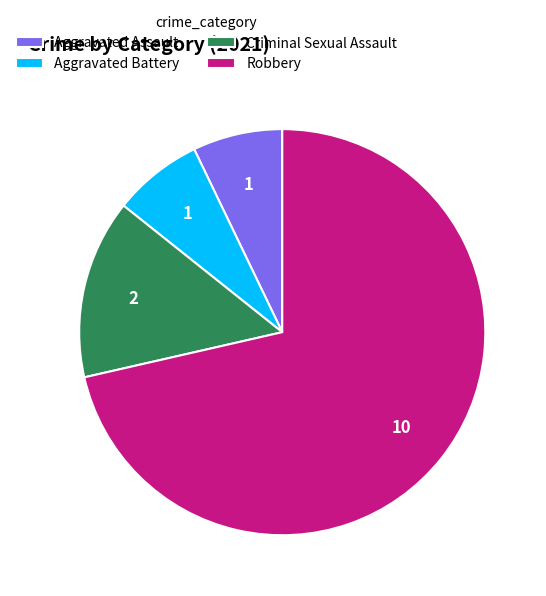

Does any single category account for the majority?

Yes